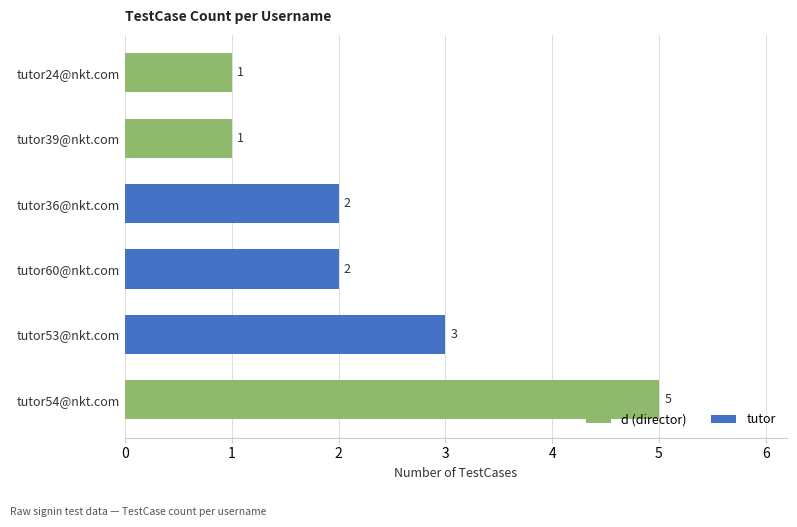

What is the difference between the maximum and second lowest values?

4